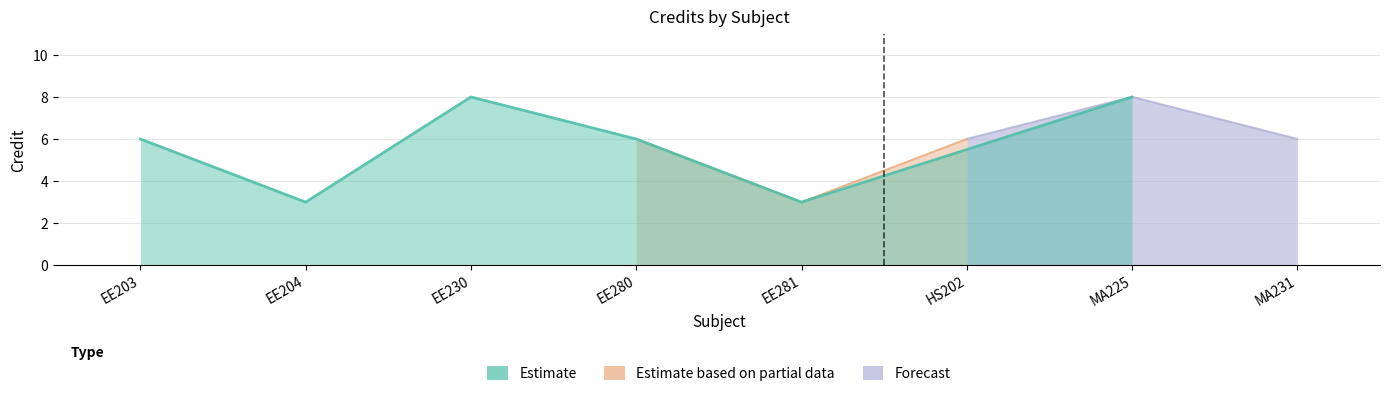

True or false: the data shows 10 at HS202.

False